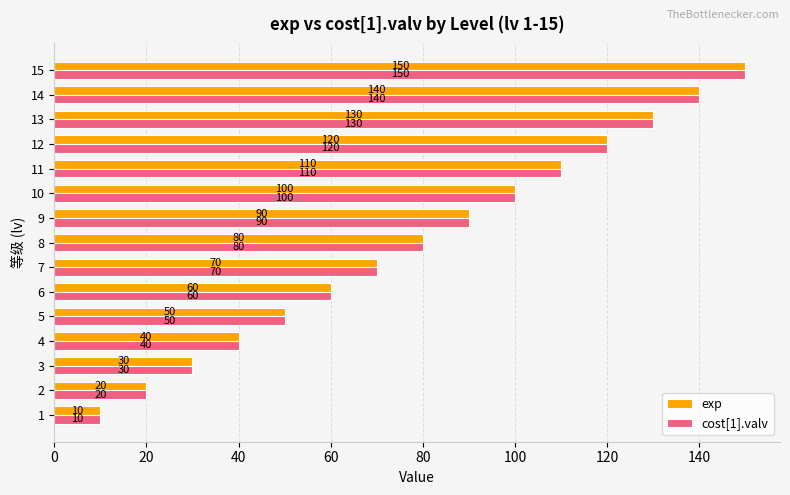

Count the number of data series in this chart.

2